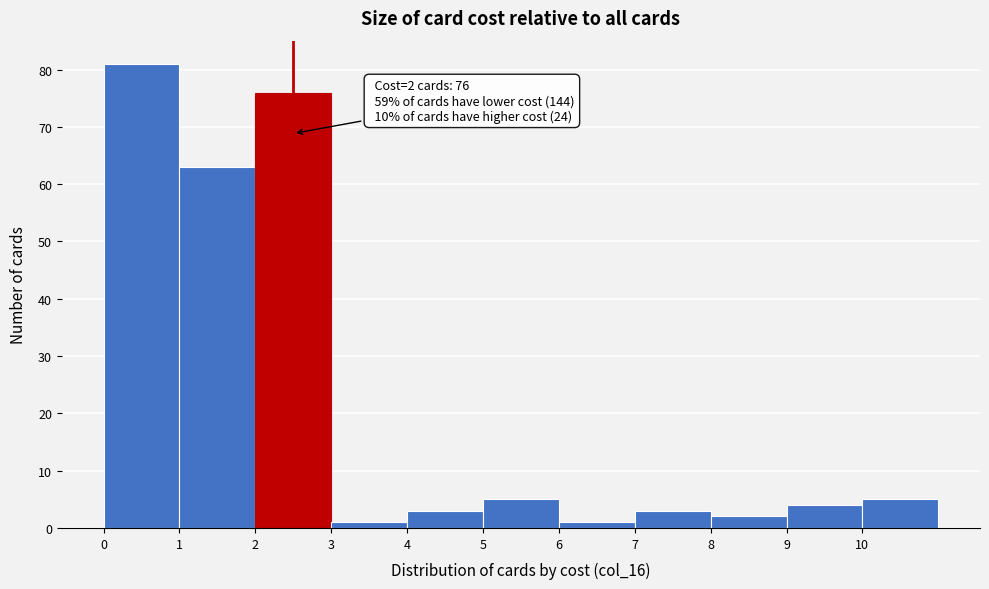

Which range on the x-axis has the tallest bar?

0 to 1